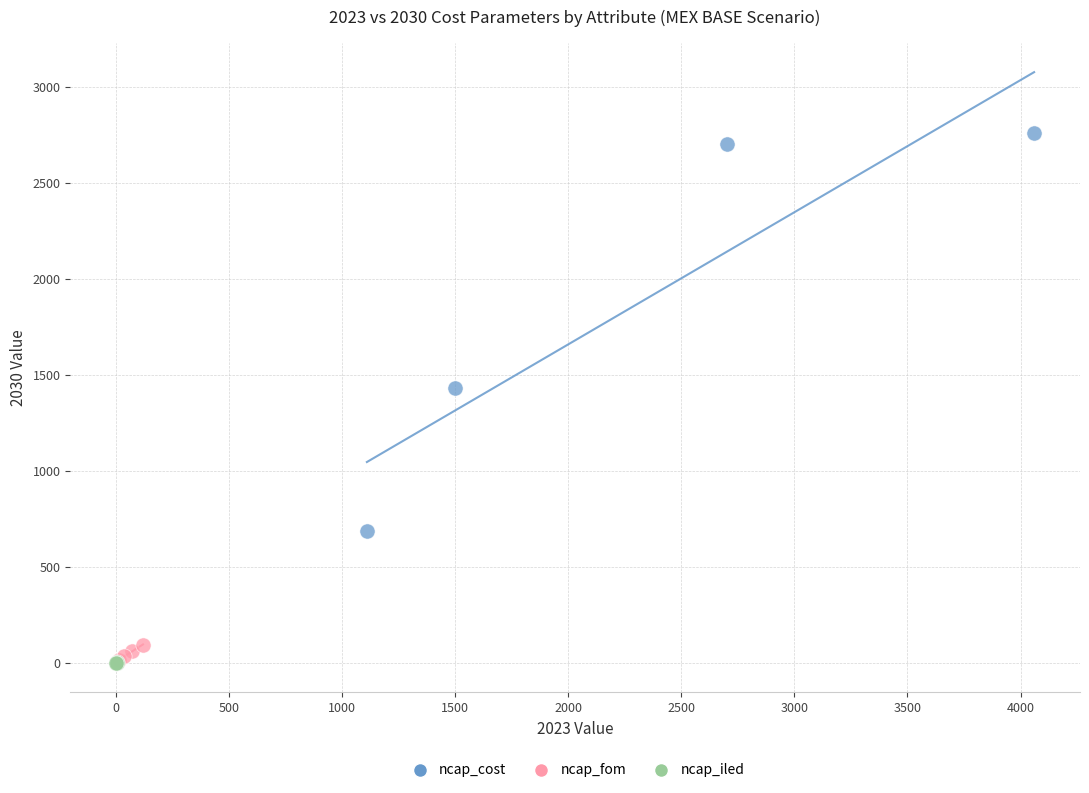

Which series has the widest spread of Y values?

ncap_cost